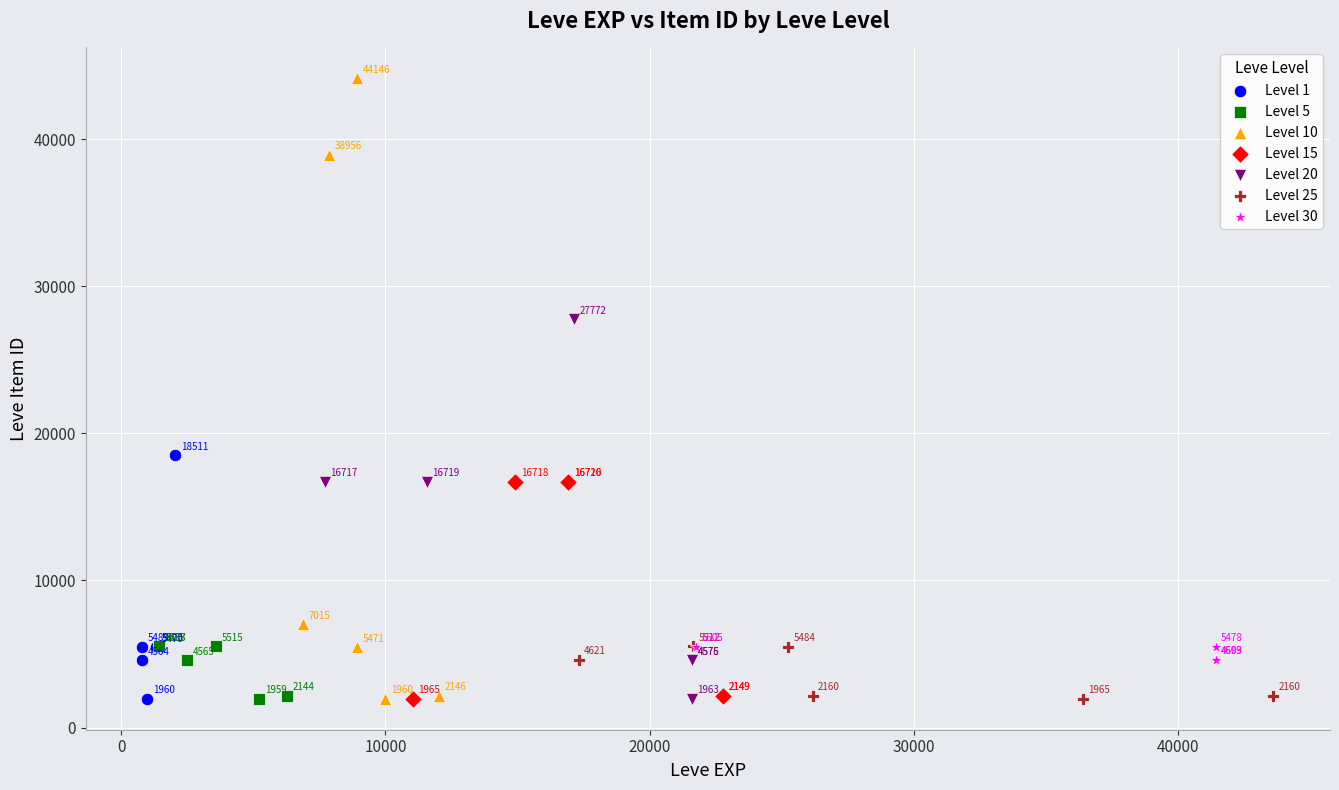

Which series reaches the maximum Y coordinate?

Level 10